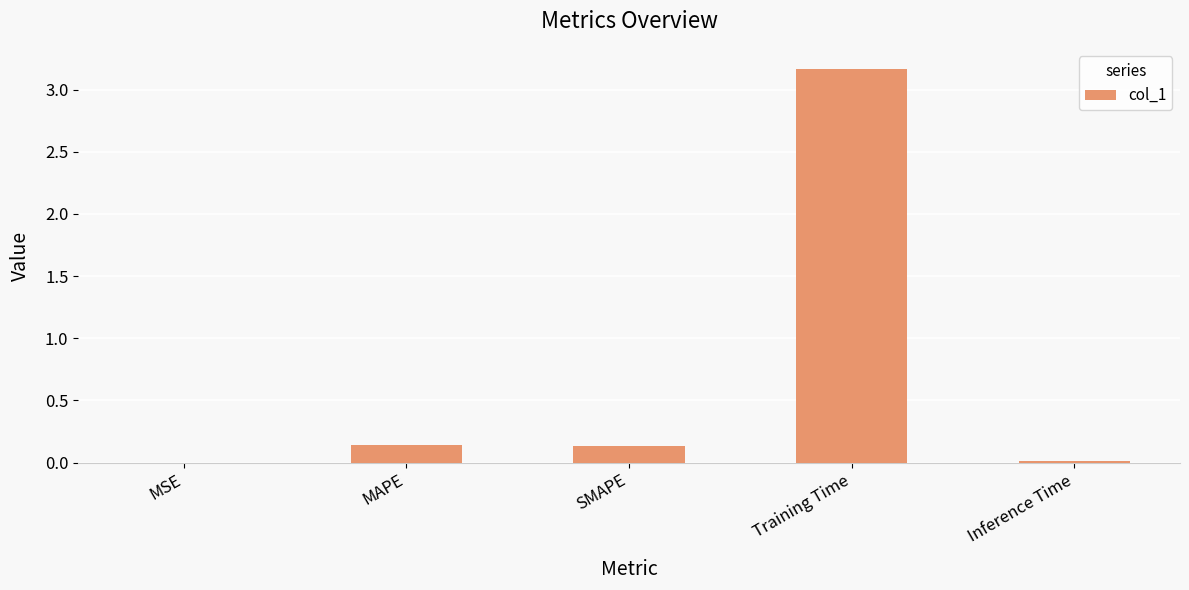

True or false: the data shows 0.1 at MAPE.

True